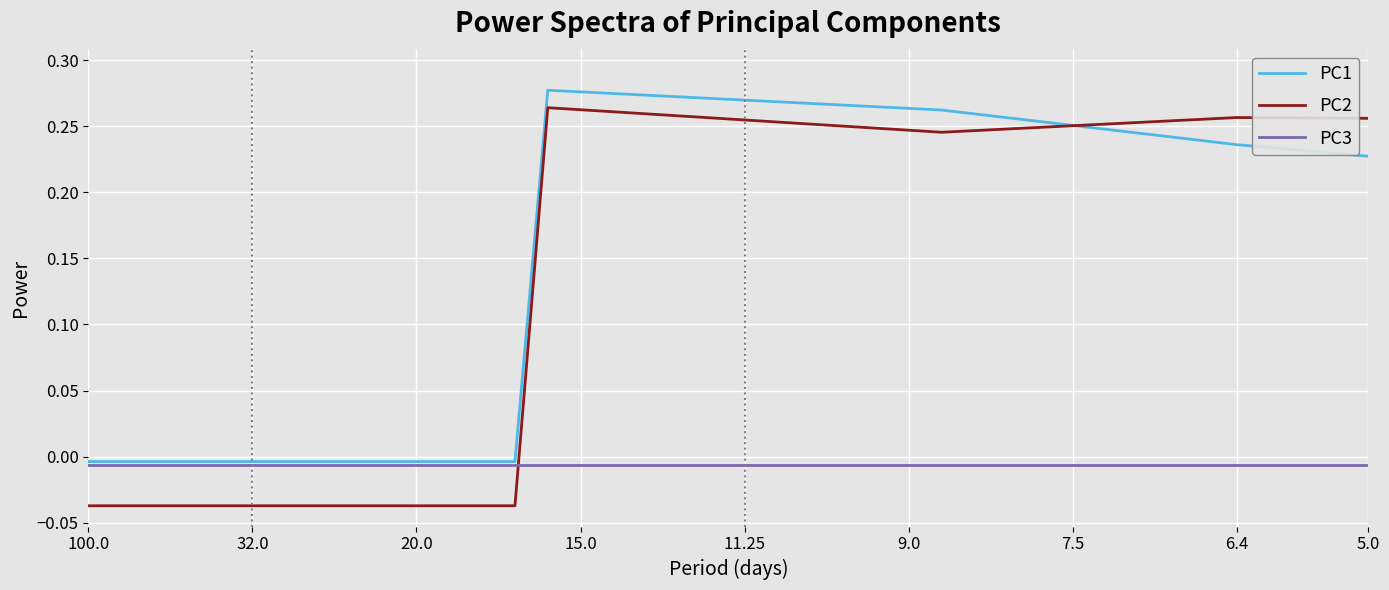

Which series has the widest spread of values?

PC2